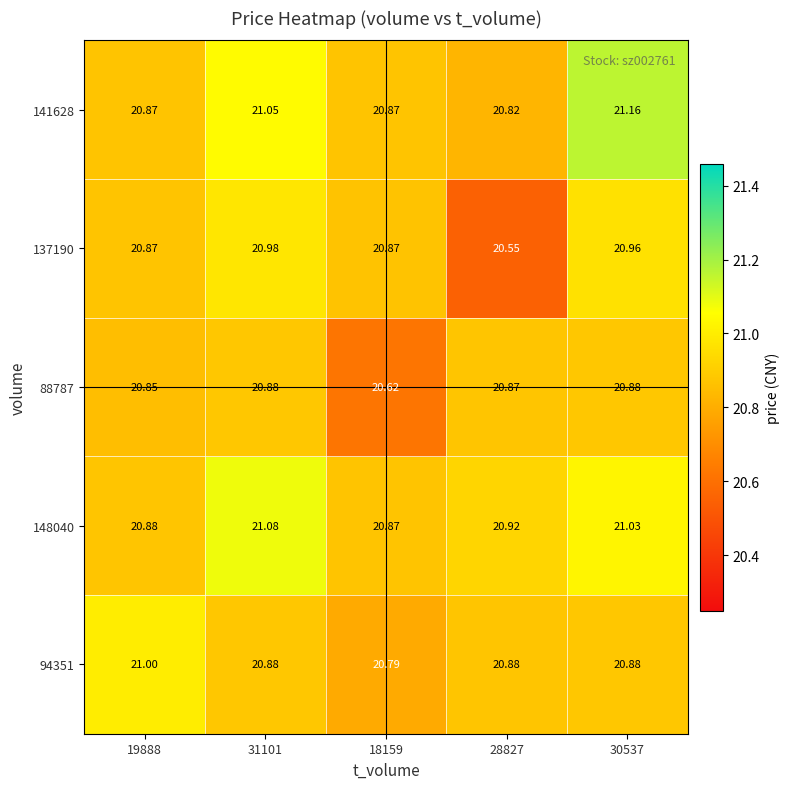

Is the value of 88787 at 31101 greater than the value of 94351 at 18159?

Yes